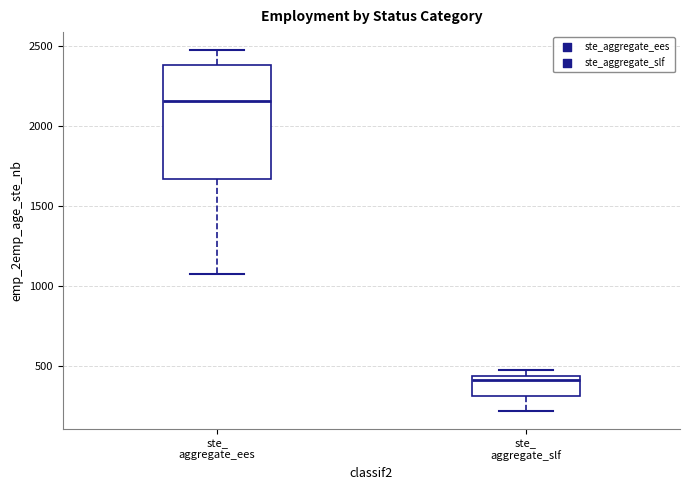

Reading left to right, transcribe this box plot: for each box, give where its median line is, the range the box spans, and where its two whiskers end, as read against the y-axis. The values are not printed on the chart, so give them approximately, as read against the axis.

ste_ aggregate_ees: median 2150, box 1650 to 2400, whiskers 1100 to 2500
ste_ aggregate_slf: median 400, box 300 to 450, whiskers 200 to 450 (just above the box's upper edge)